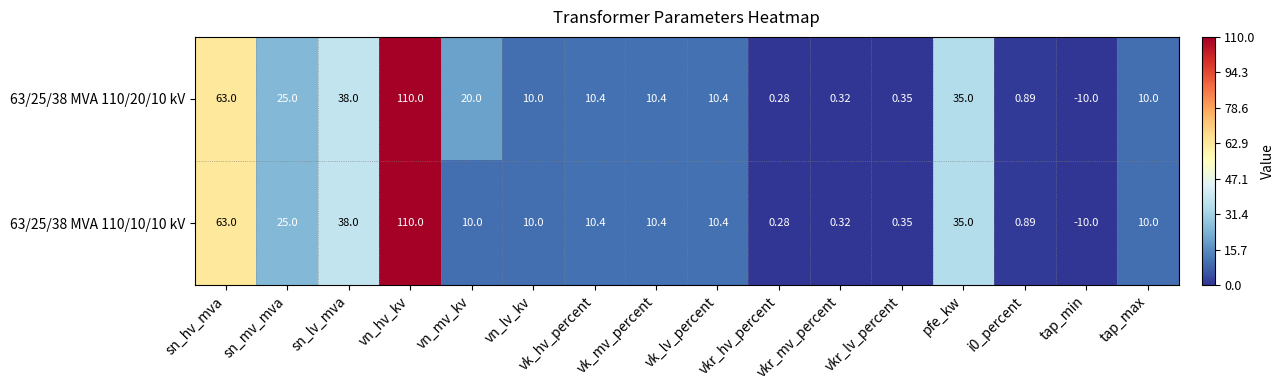

Rank the series by their average value, from lowest to highest.

63/25/38 MVA 110/10/10 kV, 63/25/38 MVA 110/20/10 kV